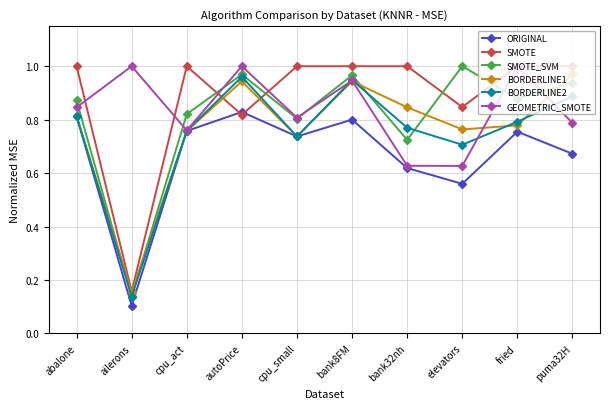

True or false: ORIGINAL has more than 0 points higher than both neighbors.

True